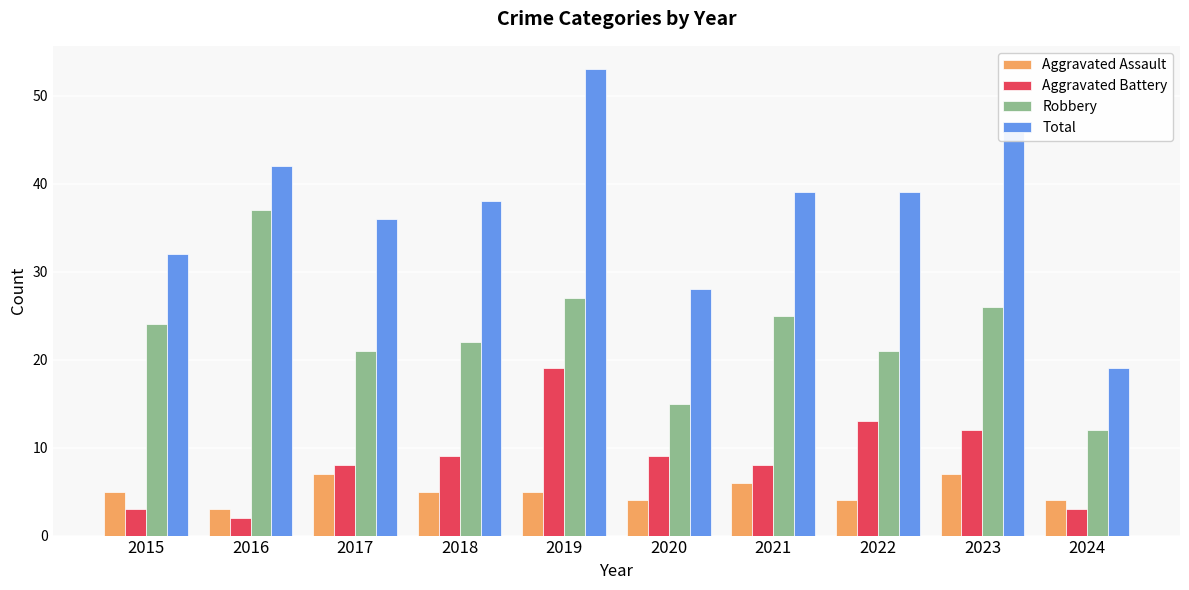

What is the value of the Aggravated Assault bar at the 8th from the left?

4